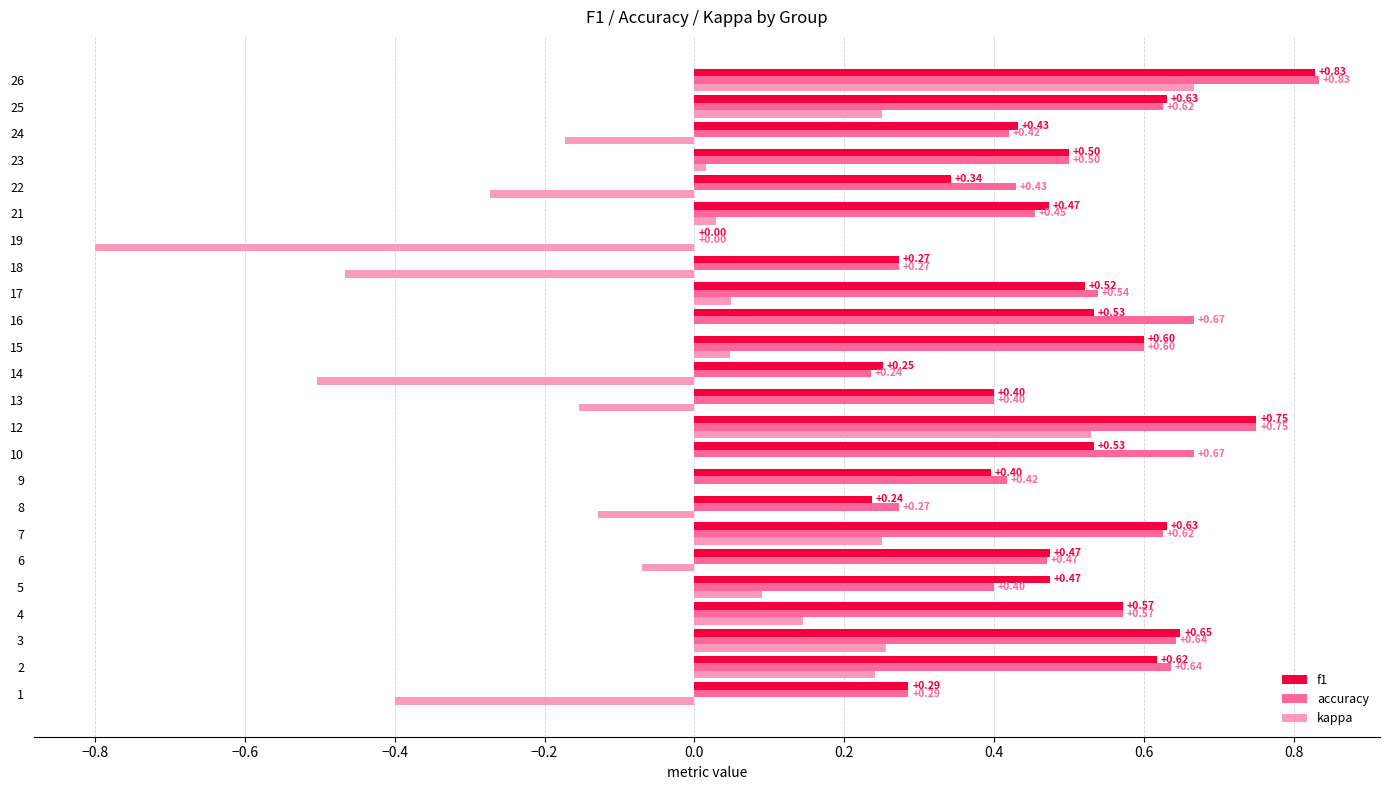

What is the sum of all f1 values?

11.4